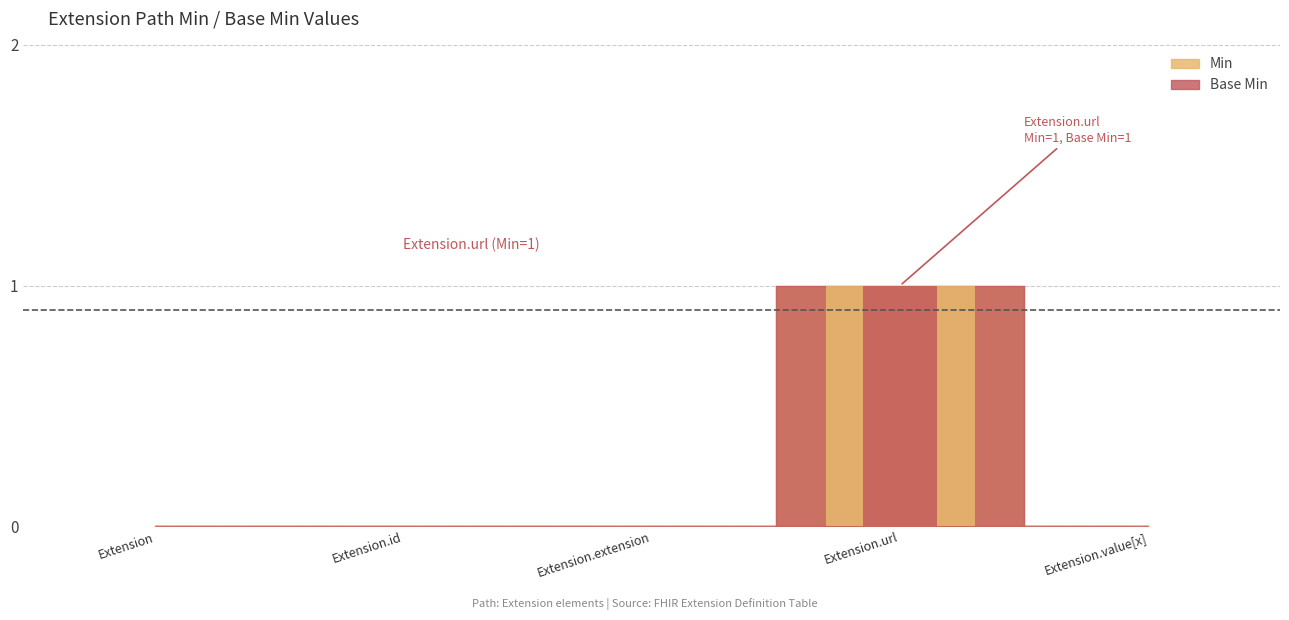

Rank the series at Extension.id from highest to lowest value.

Min, Base Min